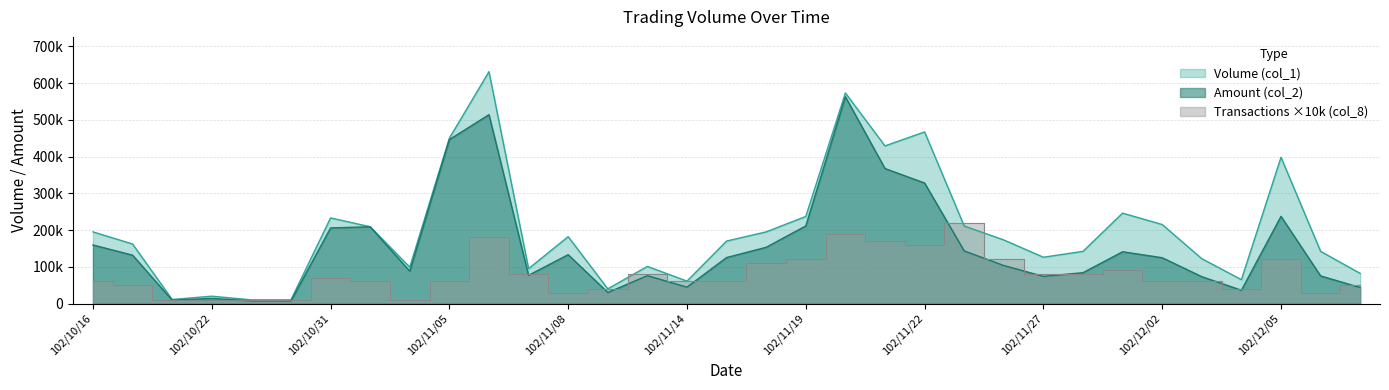

How many values in the Transactions (col_8) series exceed 60000?

15